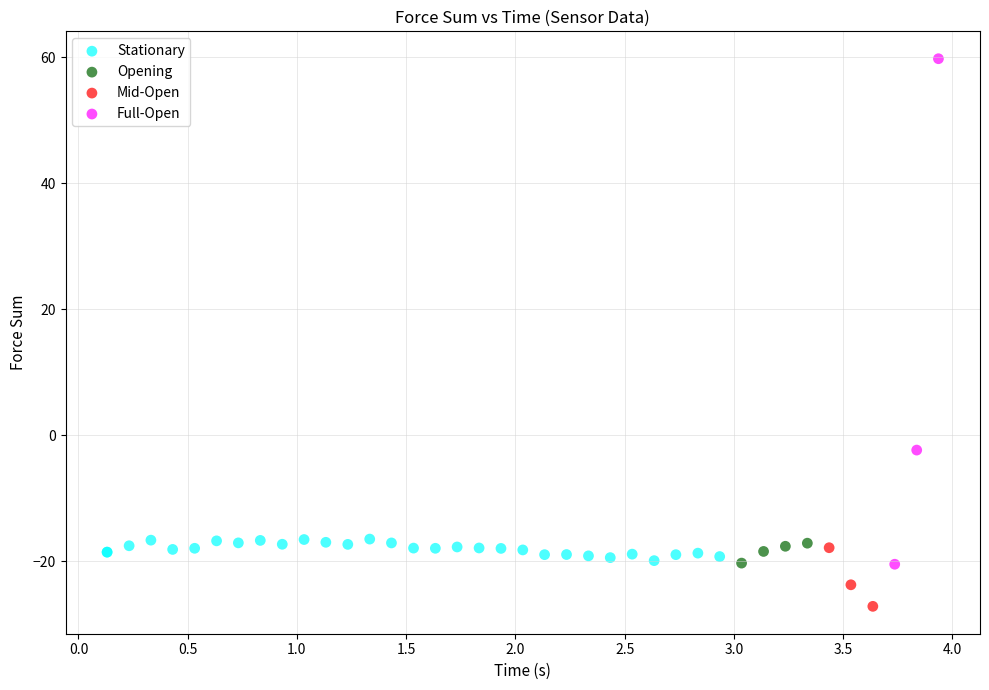

Which series has the widest spread of Y values?

Full-Open